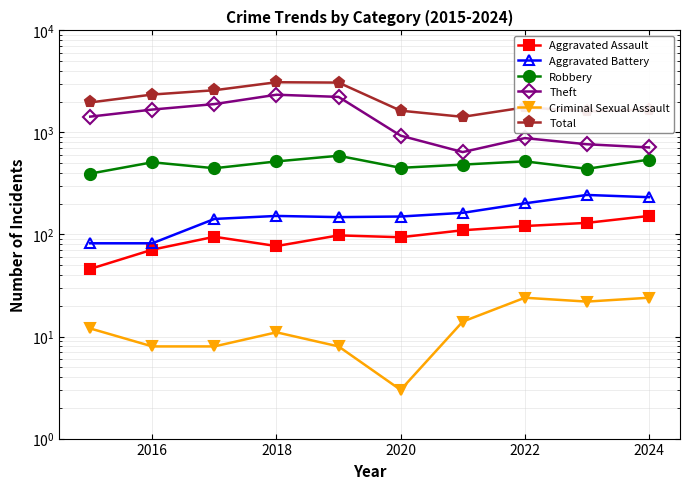

What is the highest value of the Total series?

3105